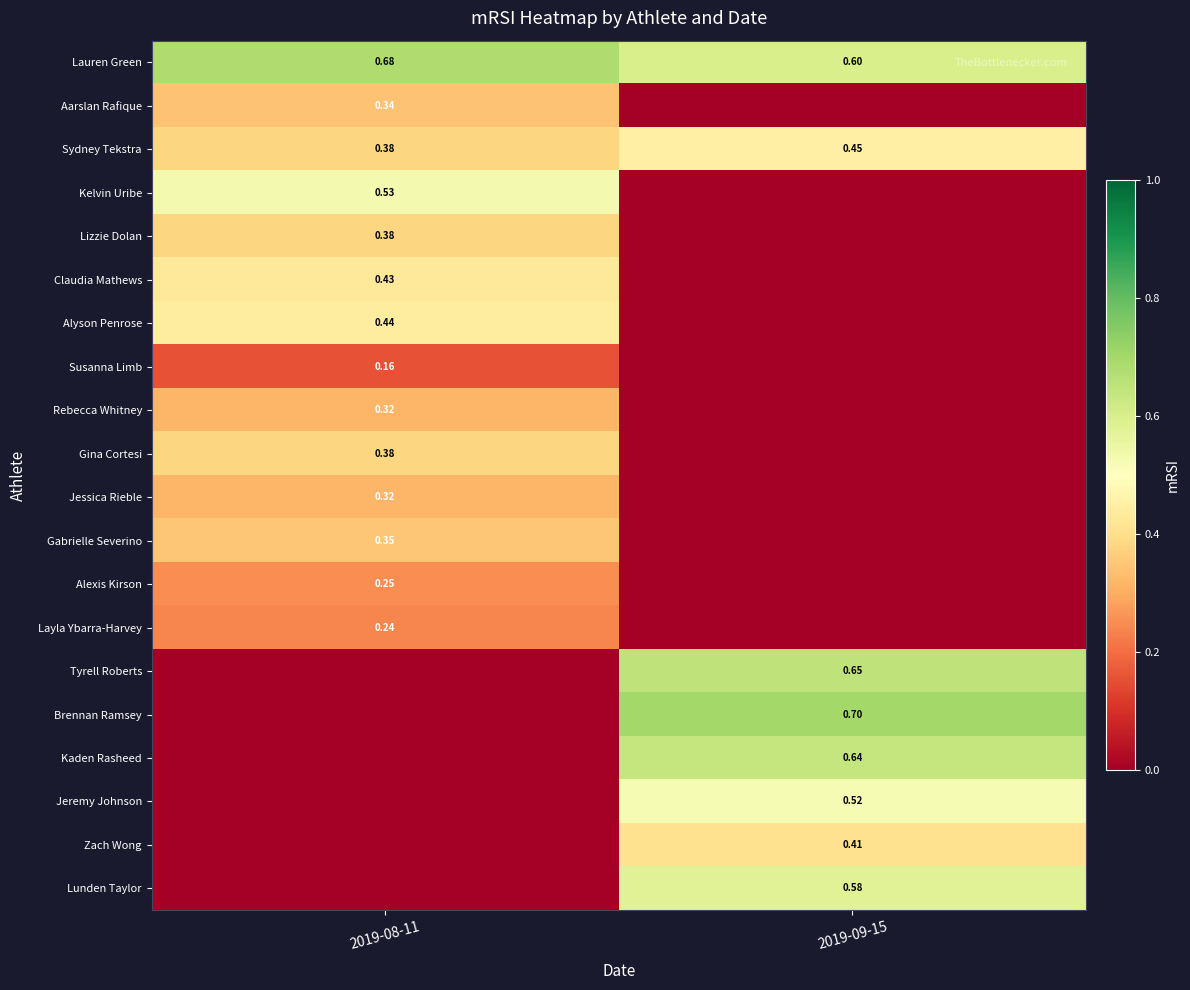

Is the value of Kaden Rasheed at 2019-09-15 greater than the value of Jeremy Johnson at 2019-09-15?

Yes